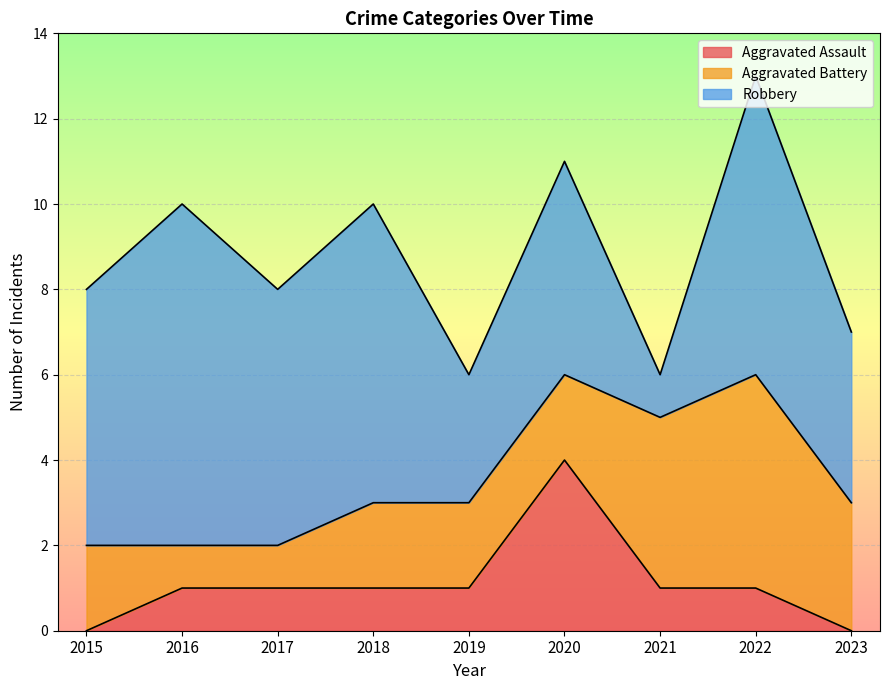

What are all the series names shown in the legend?

Aggravated Assault, Aggravated Battery, Robbery